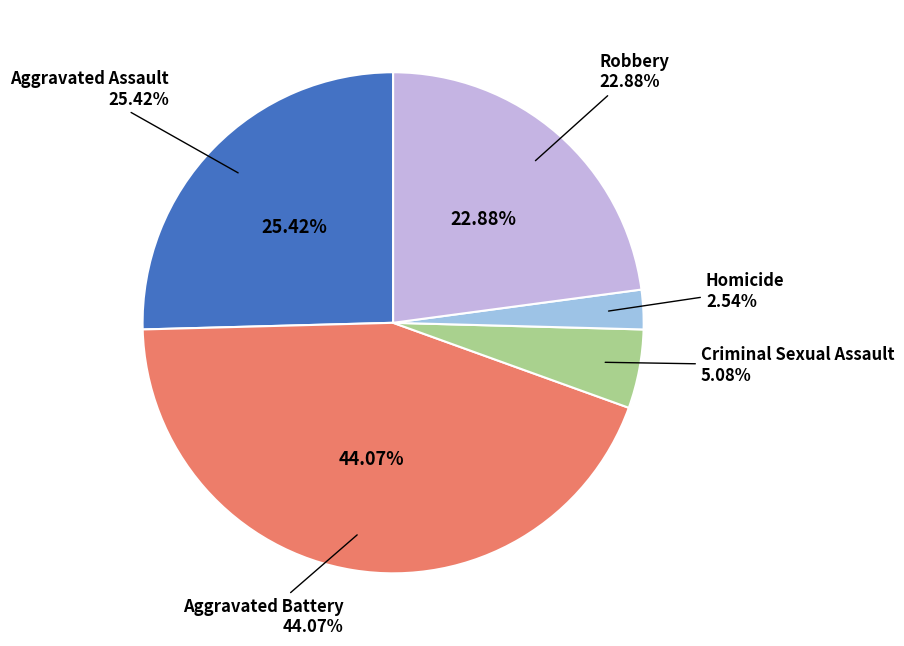

Rank the categories by value from lowest to highest.

Homicide, Criminal Sexual Assault, Robbery, Aggravated Assault, Aggravated Battery